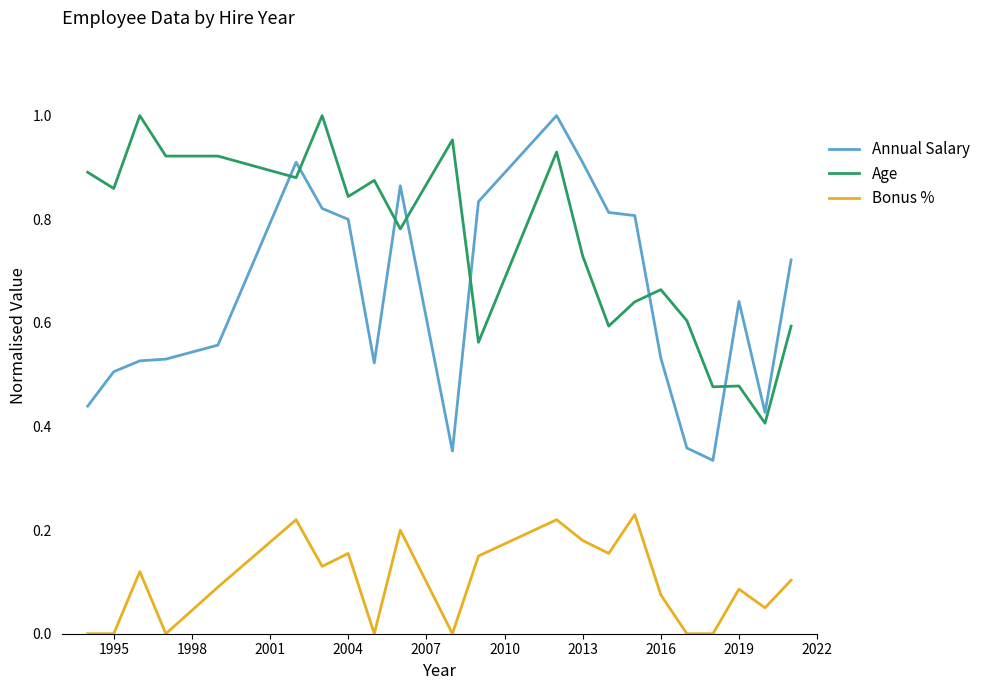

Count the number of categories in the chart.

22